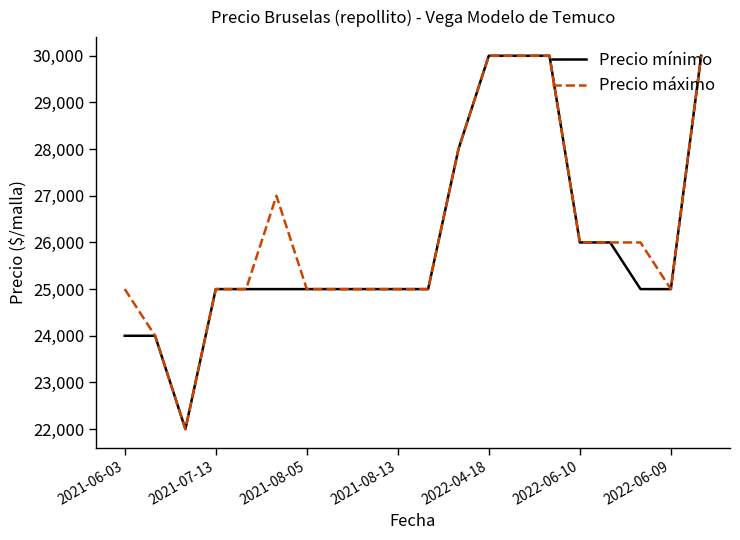

What is the minimum value for Precio máximo?

22000